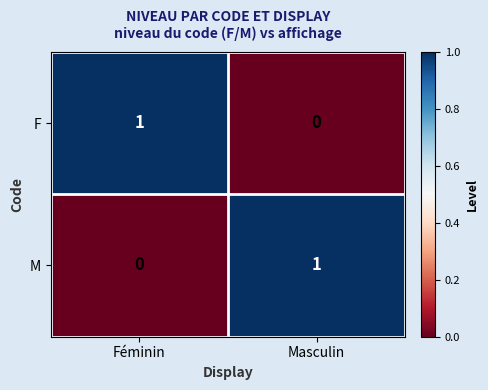

Reading right to left, what are all the values shown in this chart?

F: Masculin=0	Féminin=1
M: Masculin=1	Féminin=0